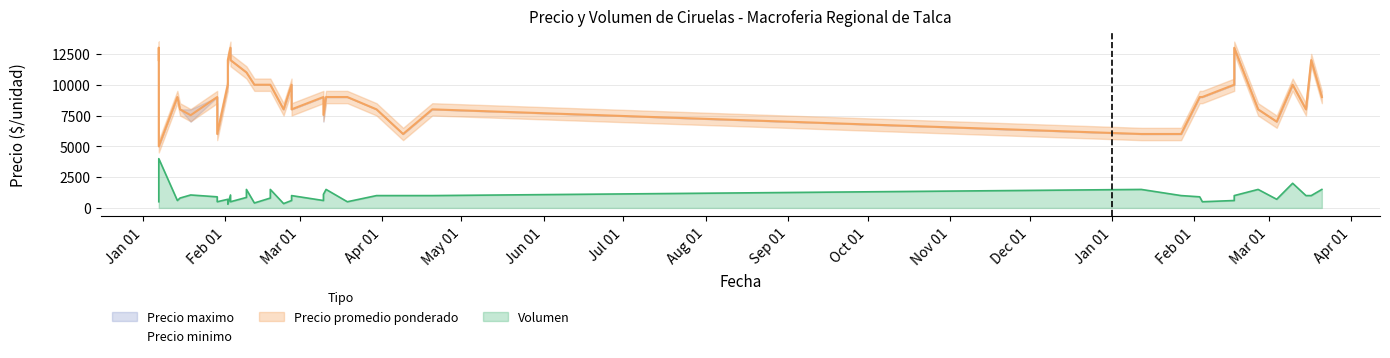

How many data points does each series have?

39